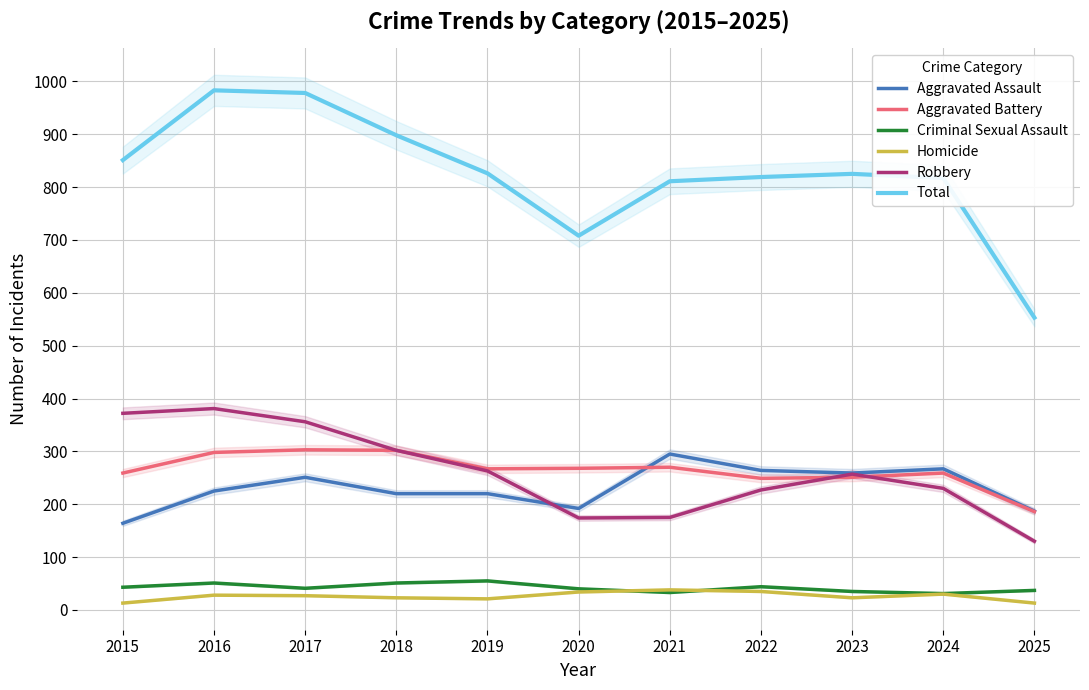

In Aggravated Assault, how many points are higher than both neighbors (excluding endpoints)?

3